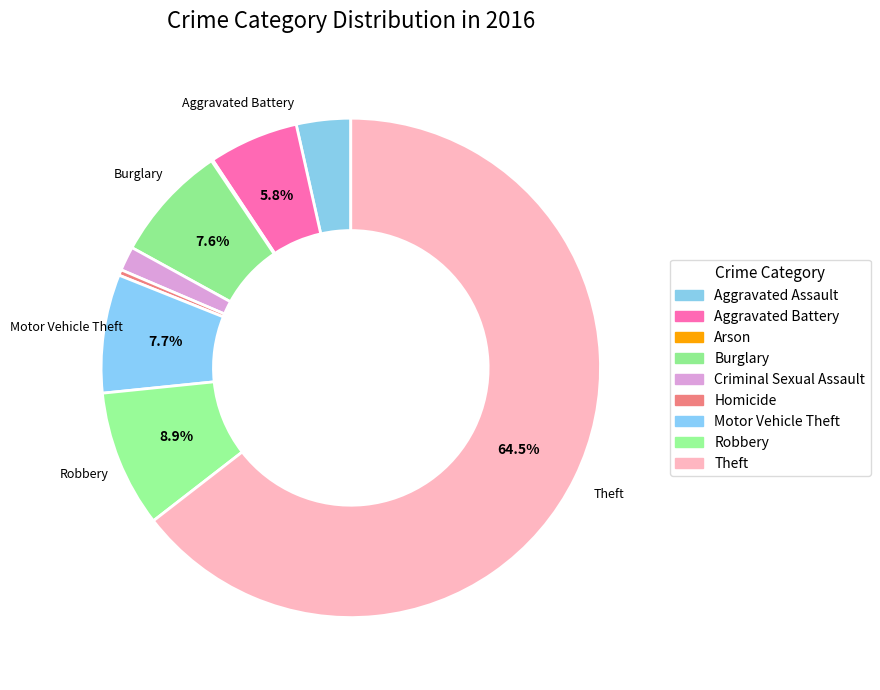

What is the ratio of the value at Burglary to the value at Robbery?

0.9